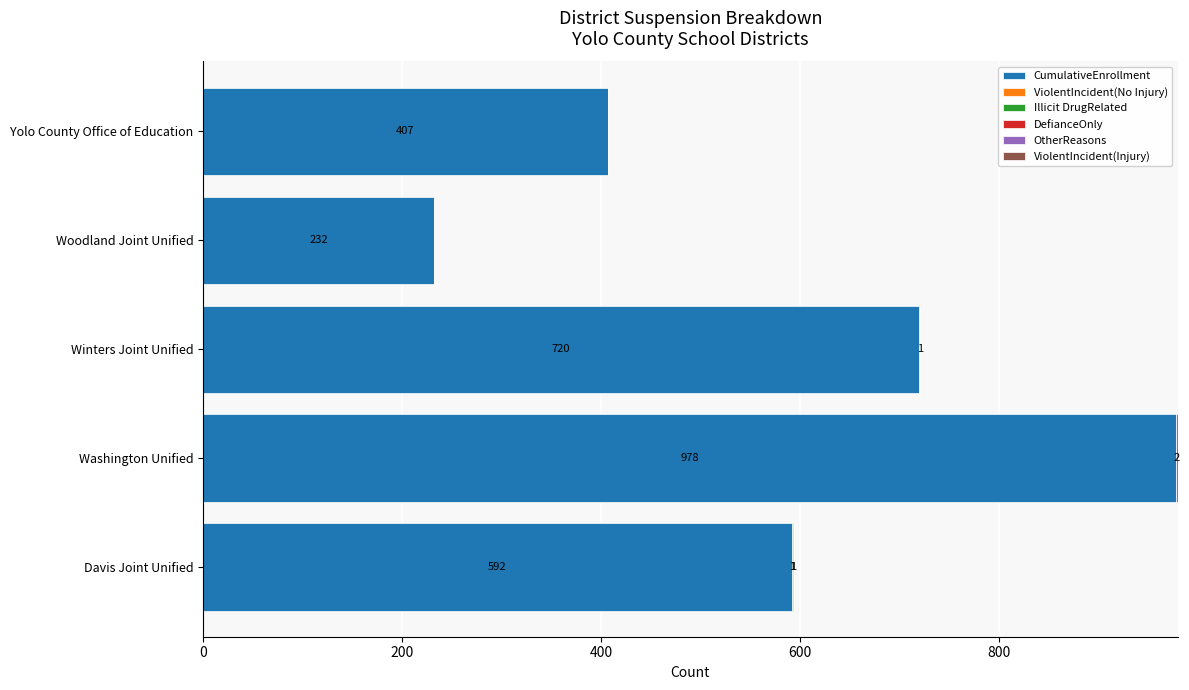

At which category is the sum across all series the highest?

Washington Unified